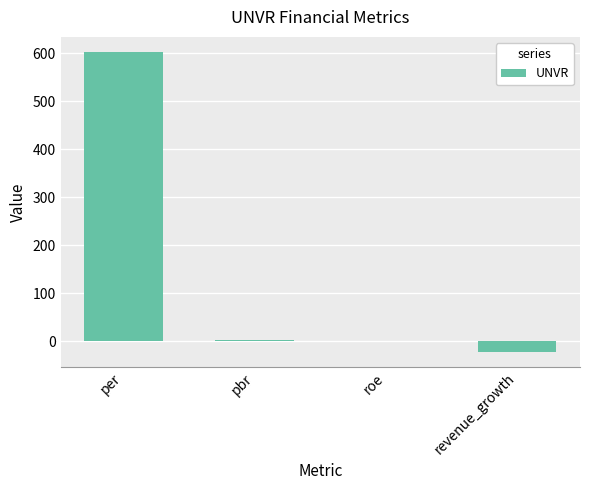

Between per and revenue_growth, which is larger?

per